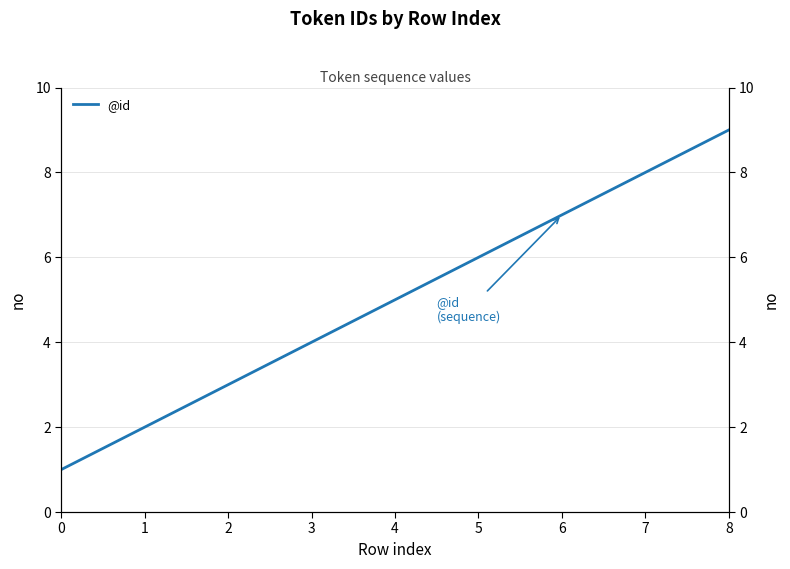

What is the difference between the maximum and minimum values?

8